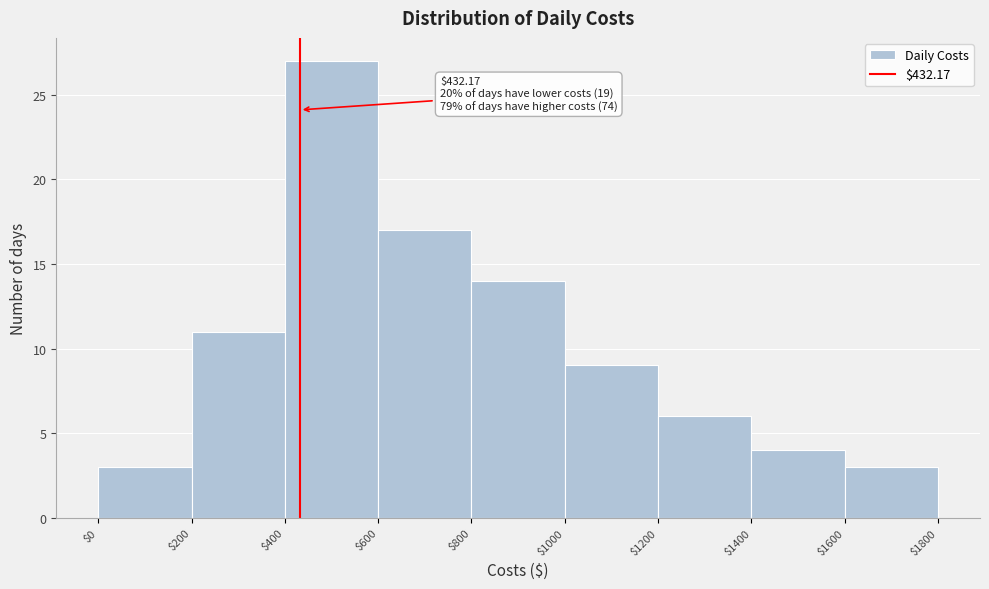

Which range on the x-axis has the tallest bar?

$400 to $600